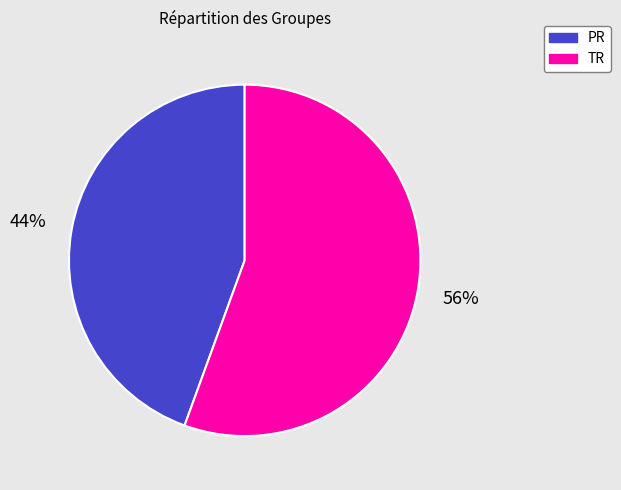

Which category accounts for the majority?

TR